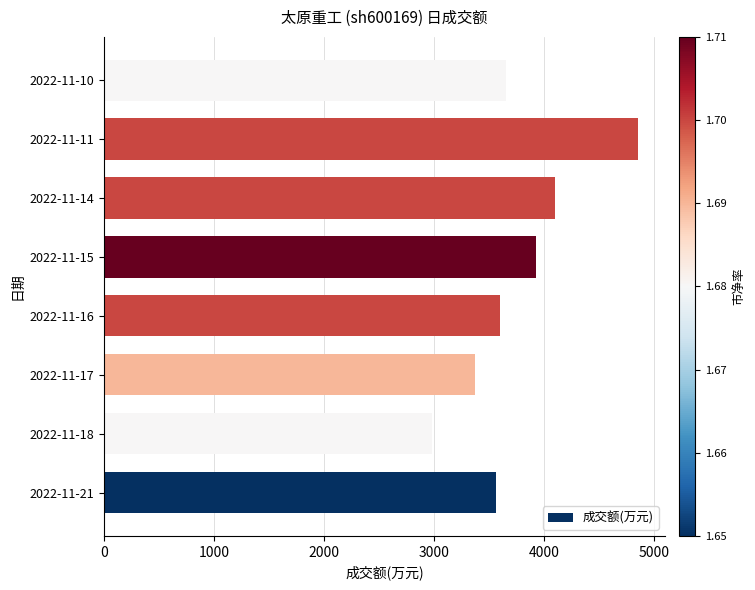

Is it true that the value at 2022-11-16 is 4731?

False